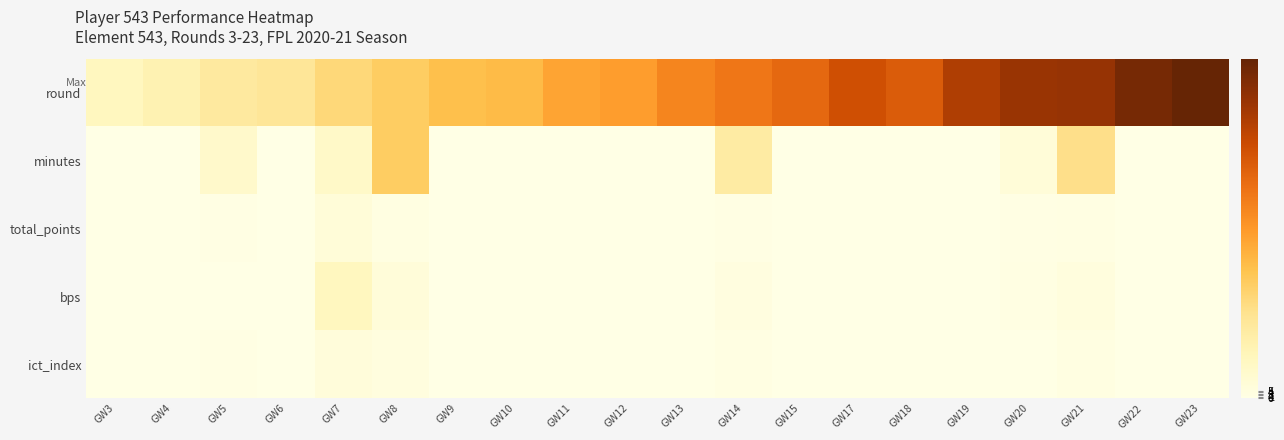

Reading left to right, transcribe all the data shown in this chart.

round: GW3=26.0	GW4=35.0	GW5=47.0	GW6=52.0	GW7=67.0	GW8=77.0	GW9=87.0	GW10=91.0	GW11=106.0	GW12=110.0	GW13=127.0	GW14=137.0	GW15=148.0	GW17=167.0	GW18=157.0	GW19=186.0	GW20=198.0	GW21=200.0	GW22=218.0	GW23=227.0
minutes: GW3=0.0	GW4=0.0	GW5=18.0	GW6=0.0	GW7=20.0	GW8=77.0	GW9=0.0	GW10=0.0	GW11=0.0	GW12=0.0	GW13=0.0	GW14=45.0	GW15=0.0	GW17=0.0	GW18=0.0	GW19=0.0	GW20=9.0	GW21=60.0	GW22=0.0	GW23=0.0
total_points: GW3=0.0	GW4=0.0	GW5=1.0	GW6=0.0	GW7=9.0	GW8=3.0	GW9=0.0	GW10=0.0	GW11=0.0	GW12=0.0	GW13=0.0	GW14=1.0	GW15=0.0	GW17=0.0	GW18=0.0	GW19=0.0	GW20=1.0	GW21=2.0	GW22=0.0	GW23=0.0
bps: GW3=0.0	GW4=0.0	GW5=-1.0	GW6=0.0	GW7=26.0	GW8=8.0	GW9=0.0	GW10=0.0	GW11=0.0	GW12=0.0	GW13=0.0	GW14=4.0	GW15=0.0	GW17=0.0	GW18=0.0	GW19=0.0	GW20=2.0	GW21=6.0	GW22=0.0	GW23=0.0
ict_index: GW3=0.0	GW4=0.0	GW5=1.3	GW6=0.0	GW7=7.8	GW8=4.7	GW9=0.0	GW10=0.0	GW11=0.0	GW12=0.0	GW13=0.0	GW14=2.3	GW15=0.0	GW17=0.0	GW18=0.0	GW19=0.0	GW20=0.0	GW21=3.0	GW22=0.0	GW23=0.0